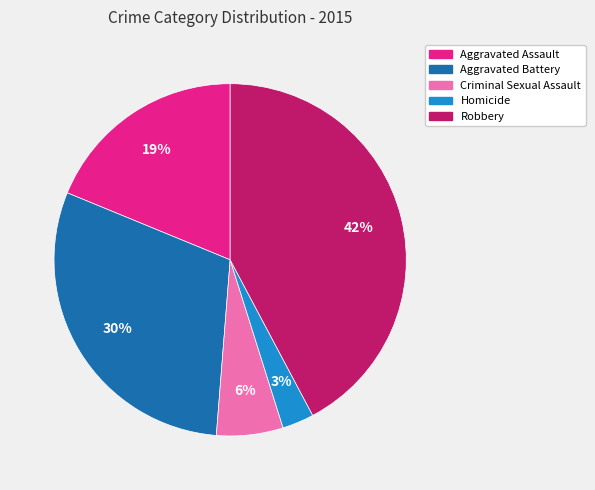

Combined, do Aggravated Assault and Homicide account for over 50%?

No